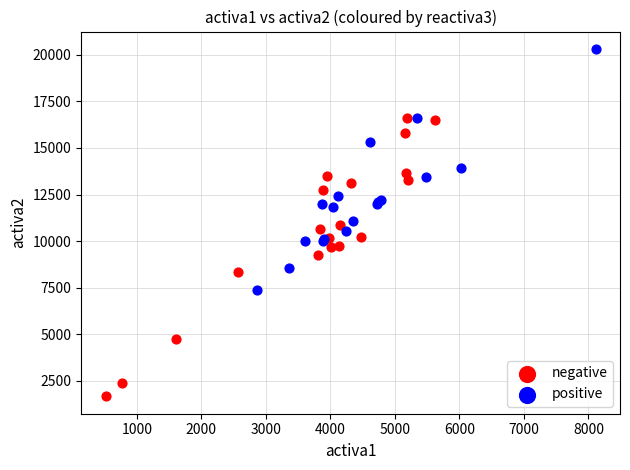

What are all the series names shown in the legend?

negative, positive